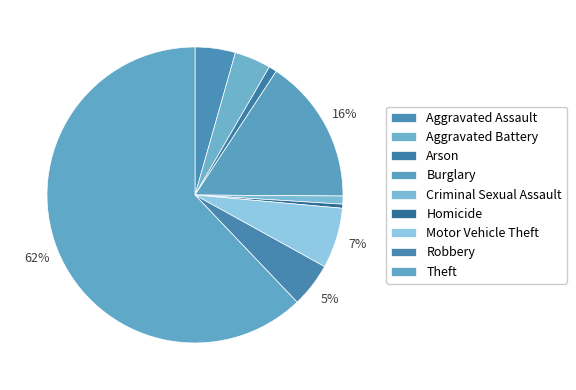

Which slice is the largest?

Theft